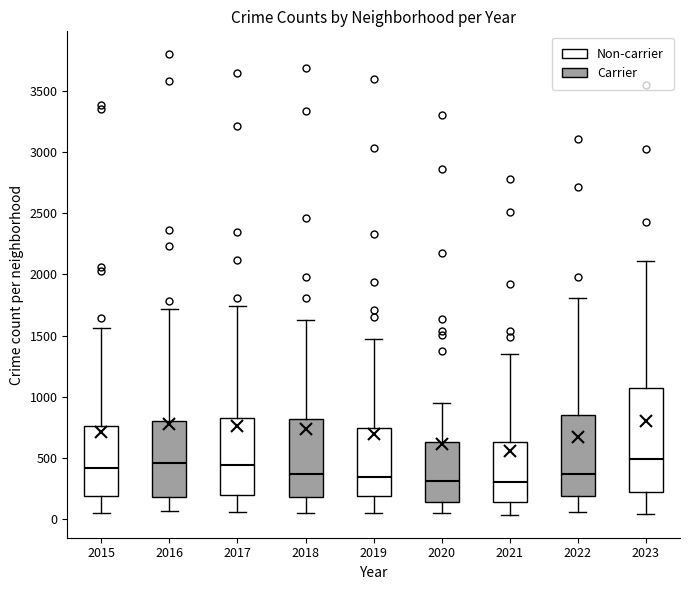

Reading left to right, read every box against the y-axis: the position of its median line, the range the box covers, and the ends of its whiskers. The values are not printed on the chart, so give them approximately, as read against the axis.

2015: median 400, box 200 to 750, whiskers 50 to 1550
2016: median 450, box 200 to 800, whiskers 50 to 1700
2017: median 450, box 200 to 850, whiskers 50 to 1750
2018: median 350, box 200 to 800, whiskers 50 to 1650
2019: median 350, box 200 to 750, whiskers 50 to 1500
2020: median 300, box 150 to 650, whiskers 50 to 950
2021: median 300, box 150 to 650, whiskers 50 to 1350
2022: median 350, box 200 to 850, whiskers 50 to 1800
2023: median 500, box 200 to 1050, whiskers 50 to 2100